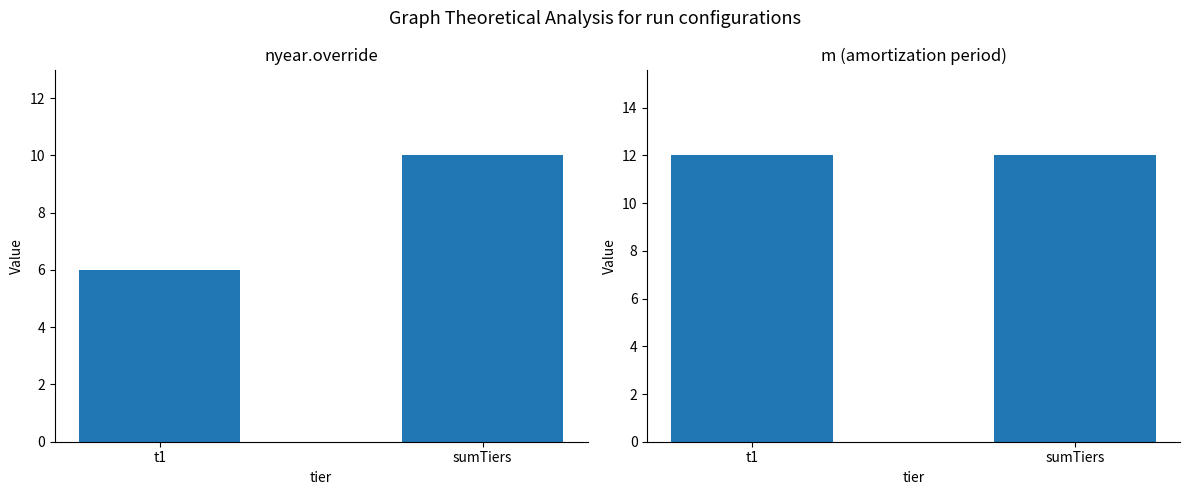

List the series in order of their peak value, lowest first.

nyear.override, m